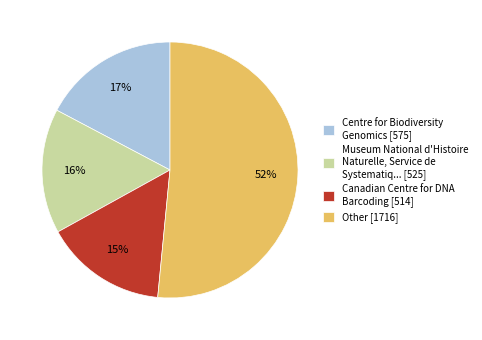

The Canadian Centre for DNA Barcoding [514] slice represents 4% of the pie. True or false?

False